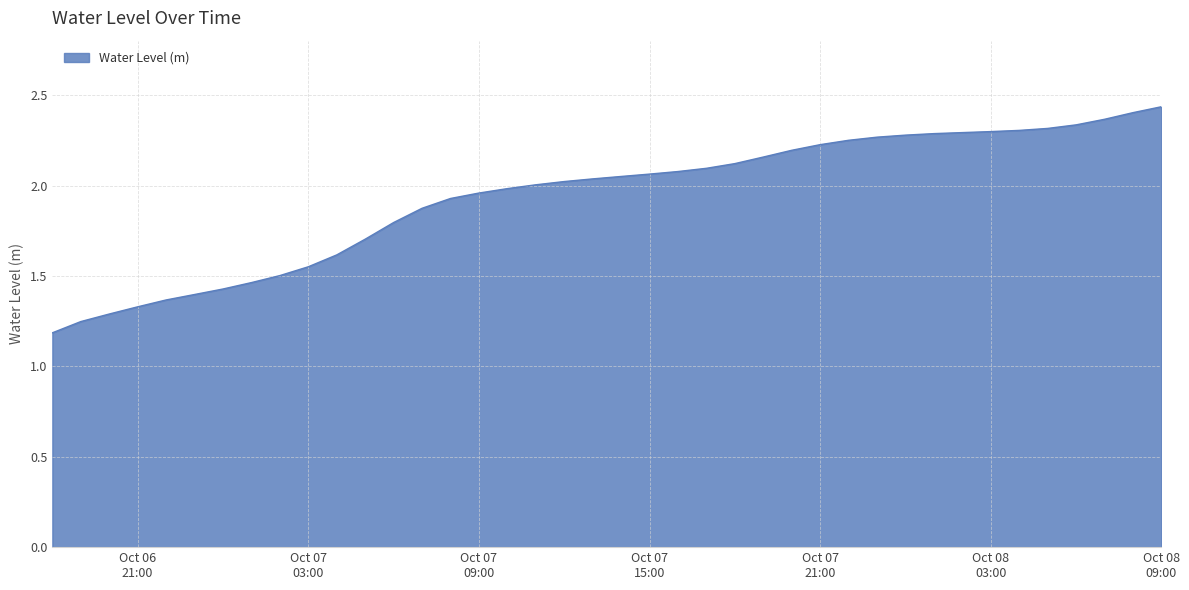

Rank the categories by value from highest to lowest.

2023-10-08 09:00:00, 2023-10-08 08:00:00, 2023-10-08 07:00:00, 2023-10-08 06:00:00, 2023-10-08 05:00:00, 2023-10-08 04:00:00, 2023-10-08 03:00:00, 2023-10-08 02:00:00, 2023-10-08 01:00:00, 2023-10-08 00:00:00, 2023-10-07 23:00:00, 2023-10-07 22:00:00, 2023-10-07 21:00:00, 2023-10-07 20:00:00, 2023-10-07 19:00:00, 2023-10-07 18:00:00, 2023-10-07 17:00:00, 2023-10-07 16:00:00, 2023-10-07 15:00:00, 2023-10-07 14:00:00, 2023-10-07 13:00:00, 2023-10-07 12:00:00, 2023-10-07 11:00:00, 2023-10-07 10:00:00, 2023-10-07 09:00:00, 2023-10-07 08:00:00, 2023-10-07 07:00:00, 2023-10-07 06:00:00, 2023-10-07 05:00:00, 2023-10-07 04:00:00, 2023-10-07 03:00:00, 2023-10-07 02:00:00, 2023-10-07 01:00:00, 2023-10-07 00:00:00, 2023-10-06 23:00:00, 2023-10-06 22:00:00, 2023-10-06 21:00:00, 2023-10-06 20:00:00, 2023-10-06 19:00:00, 2023-10-06 18:00:00